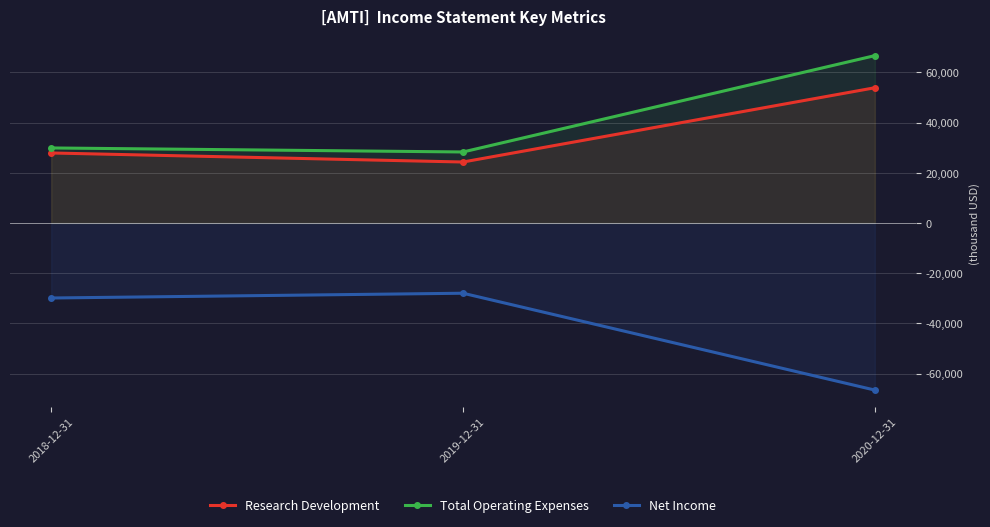

What is the sum of all Total Operating Expenses values?

124900